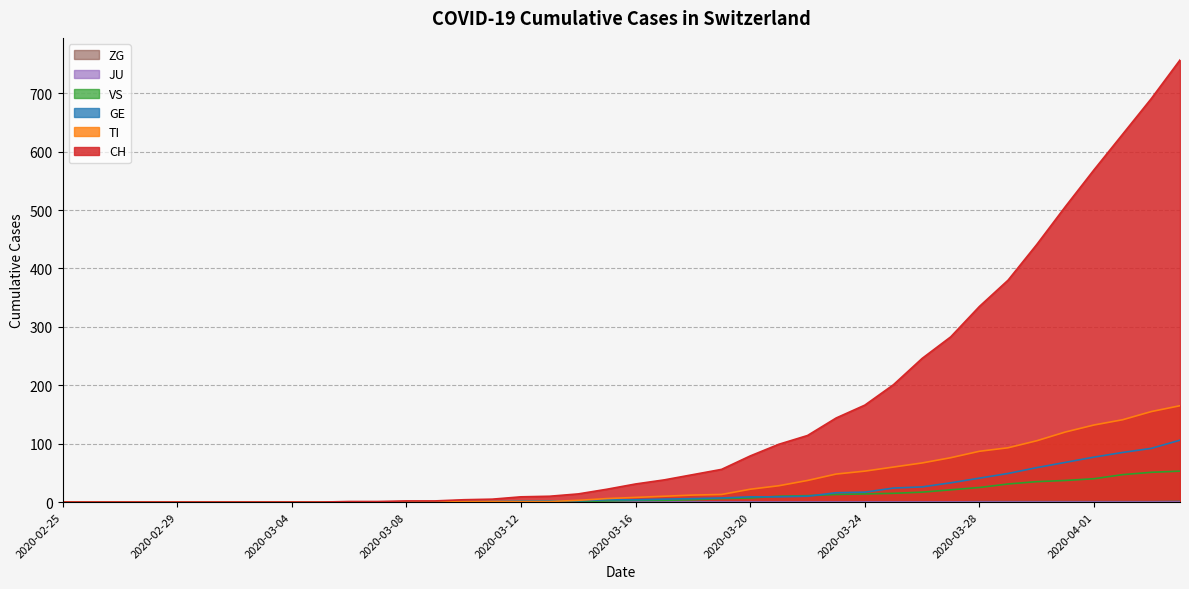

Which has a higher value, 2020-04-04 or 2020-03-25?

2020-04-04